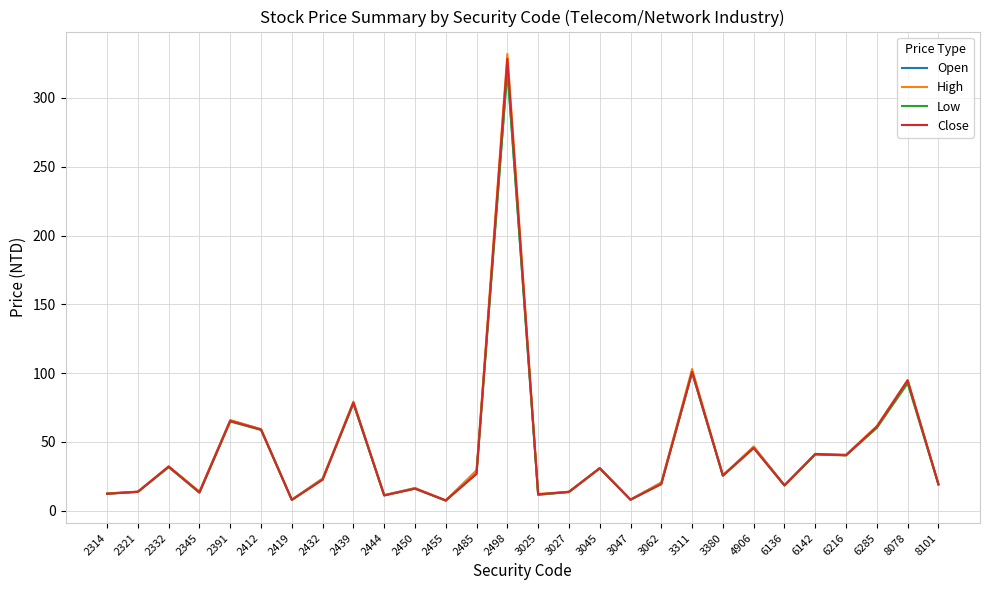

What is the sum of the Close values at 2321 and 2332?

45.8